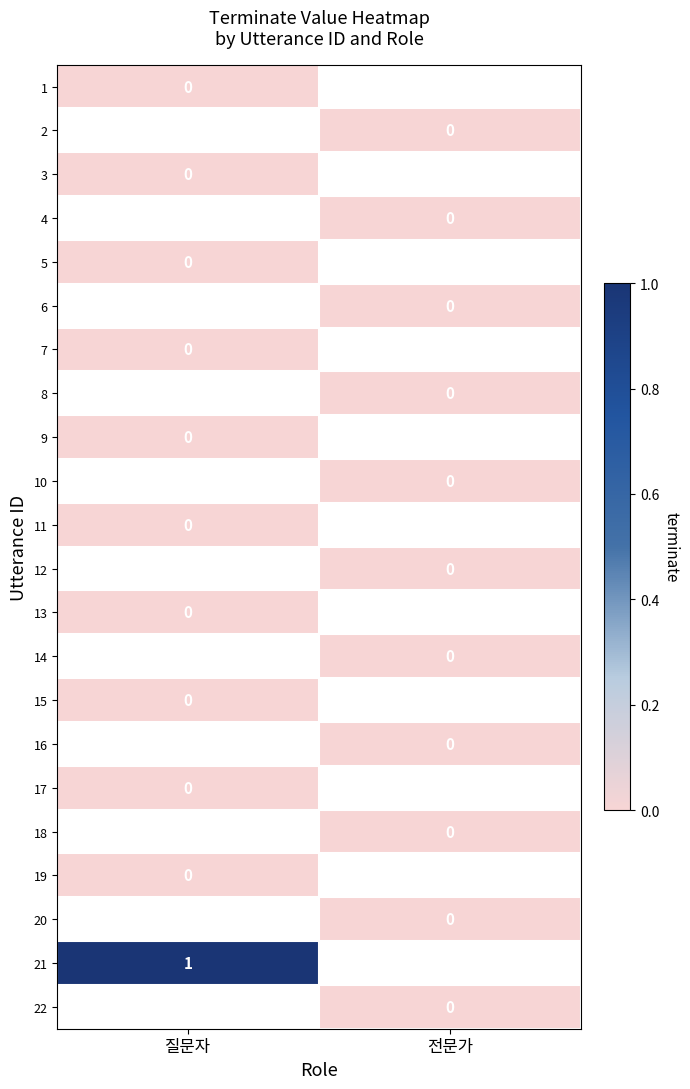

Which has a higher value, 전문가 or 질문자?

질문자